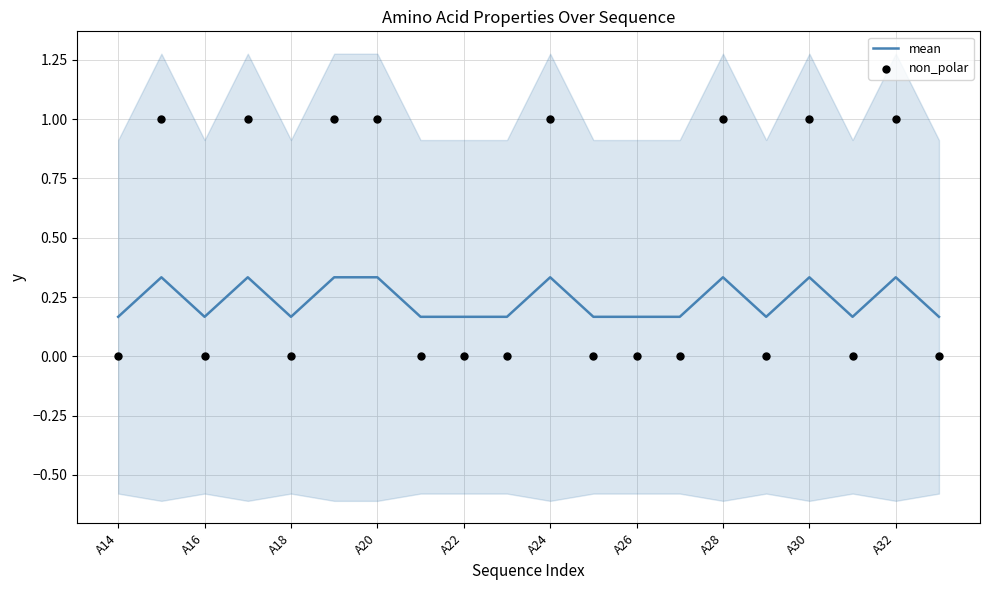

What is the total value across all series at 17?

0.2